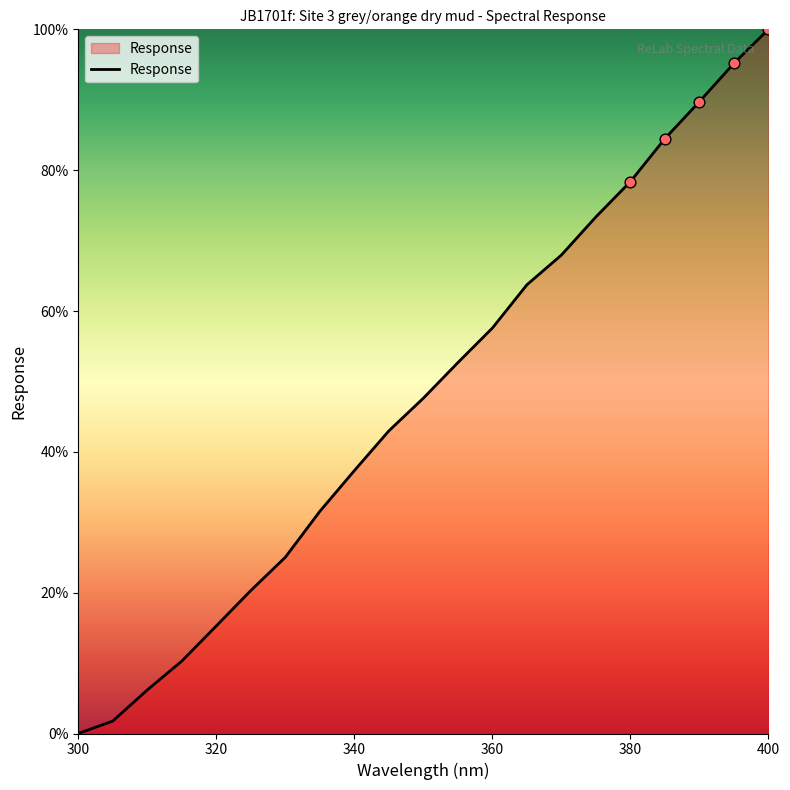

What is the maximum value shown in the chart?

100.0